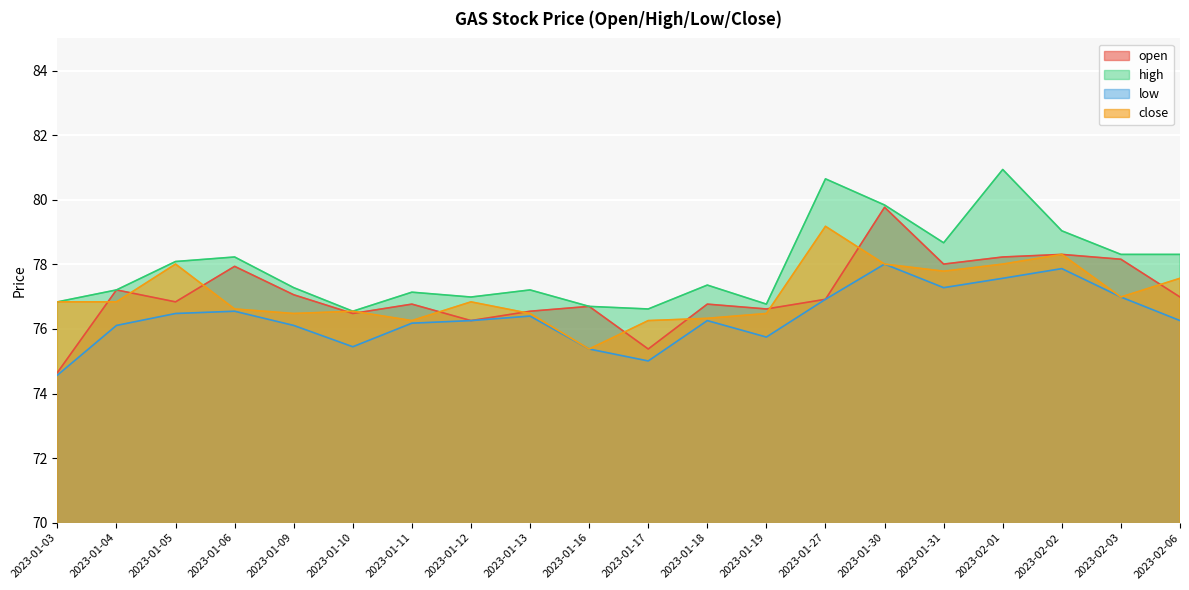

List the labels in order of low value, largest first.

2023-01-30, 2023-02-02, 2023-02-01, 2023-01-31, 2023-02-03, 2023-01-27, 2023-01-06, 2023-01-05, 2023-01-13, 2023-01-12, 2023-01-18, 2023-02-06, 2023-01-11, 2023-01-04, 2023-01-09, 2023-01-19, 2023-01-10, 2023-01-16, 2023-01-17, 2023-01-03